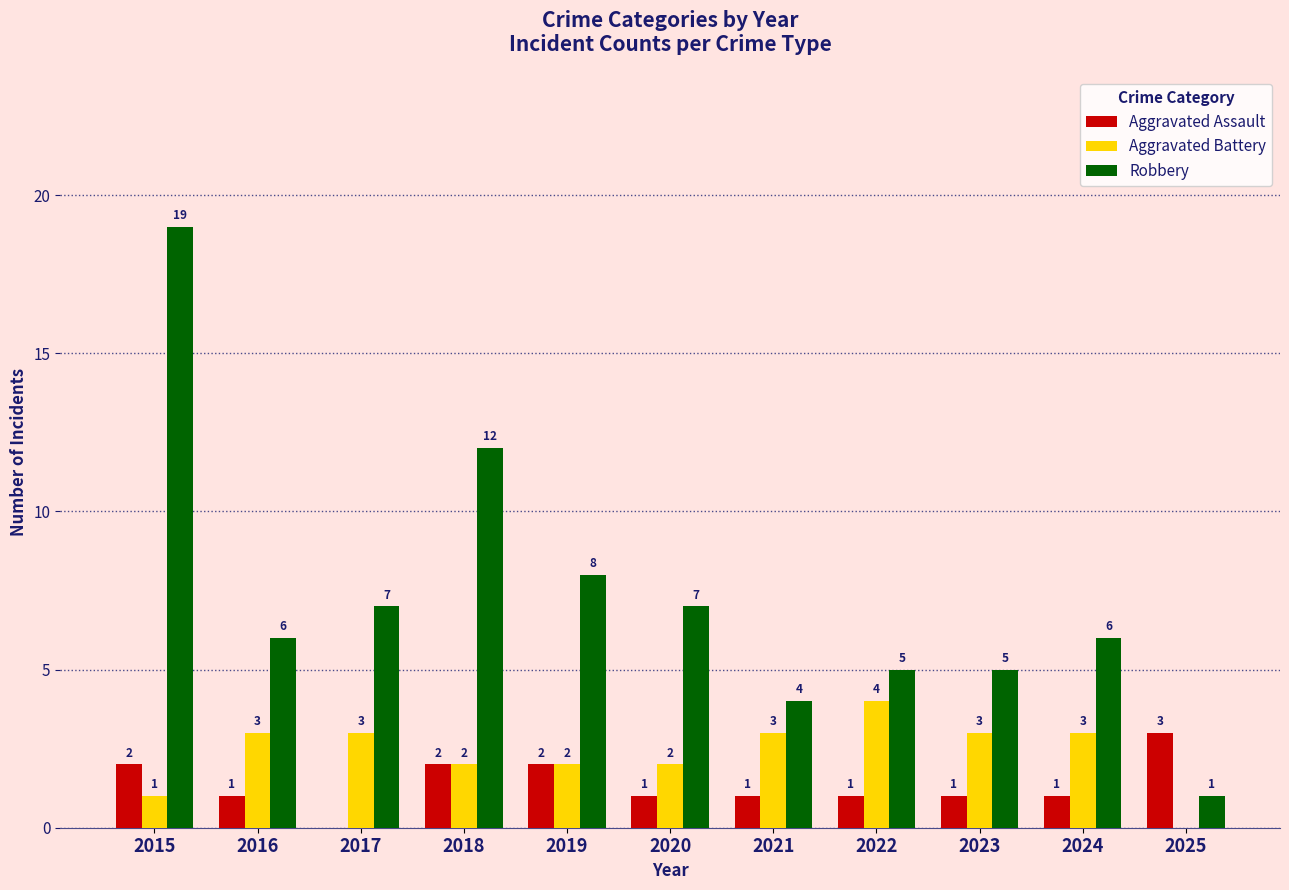

What is the sum of all Aggravated Battery values?

26